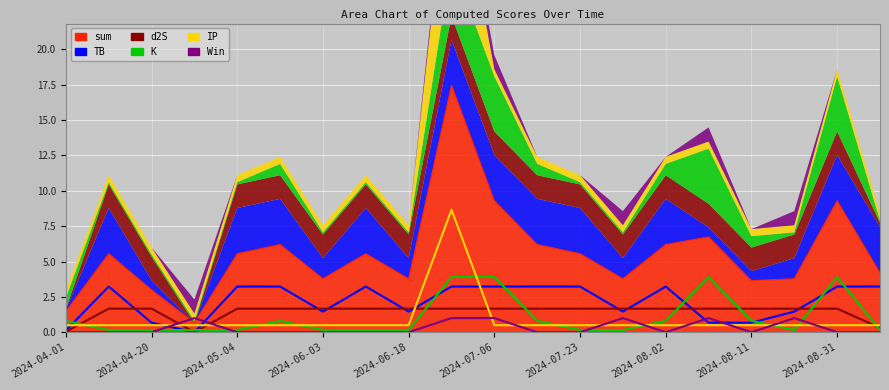

What position from the left is 2024-04-01?

1